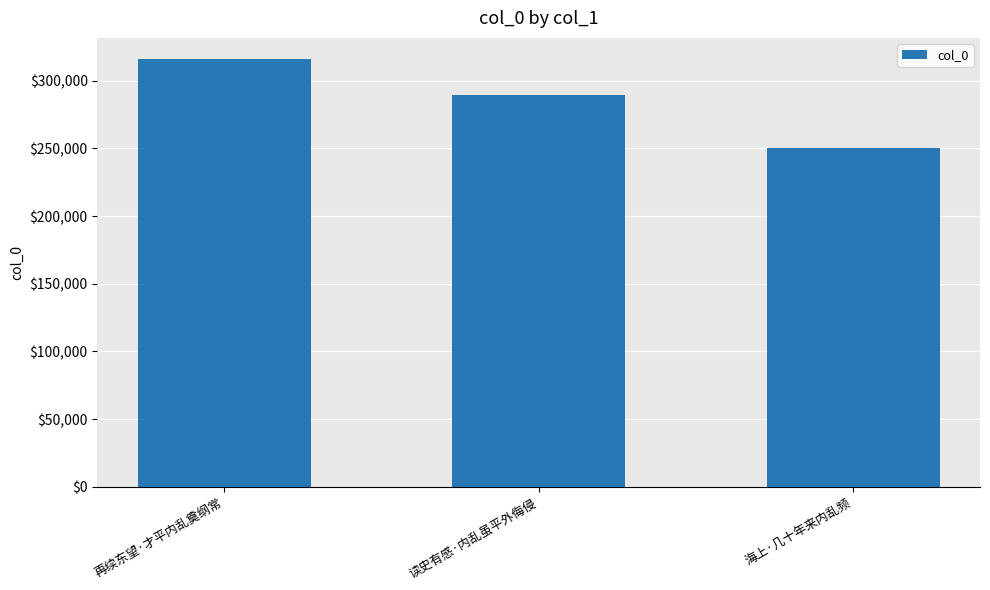

The chart shows a value of 315946 at 再续东望·才平内乱奠纲常. True or false?

True